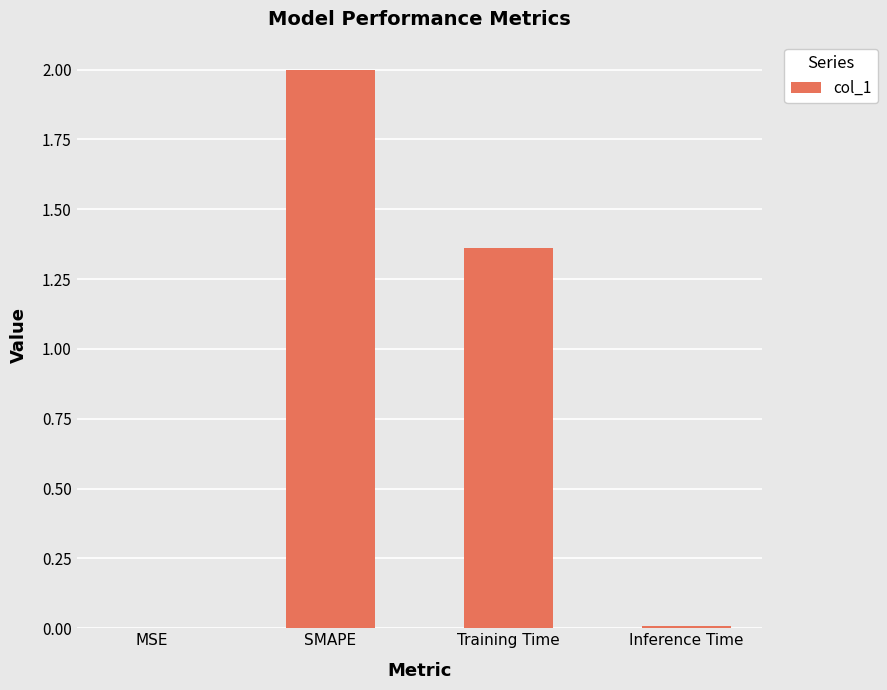

Which label corresponds to the largest value in the chart?

SMAPE